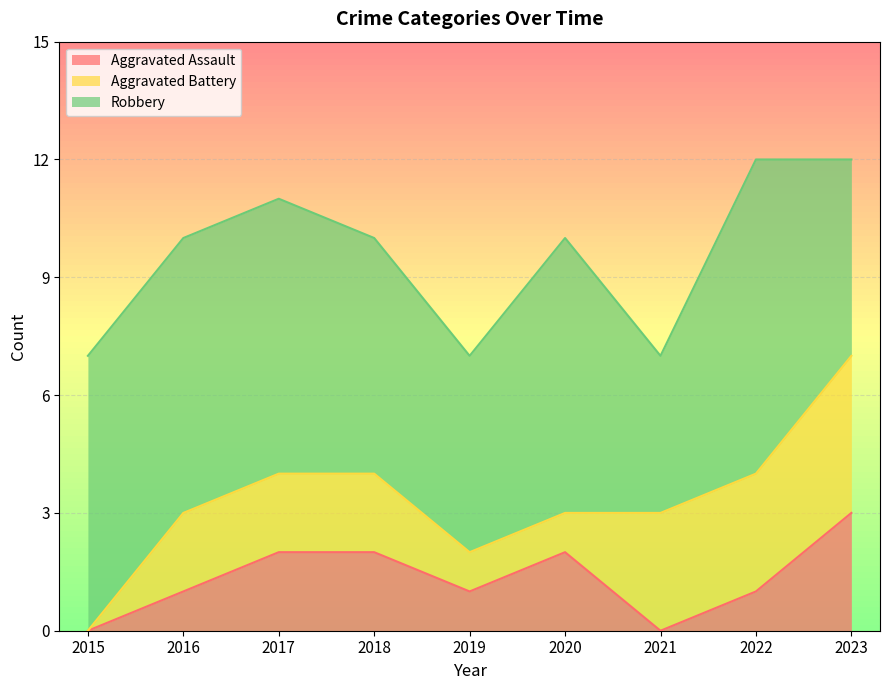

True or false: Robbery and Aggravated Assault intersect in this chart.

False